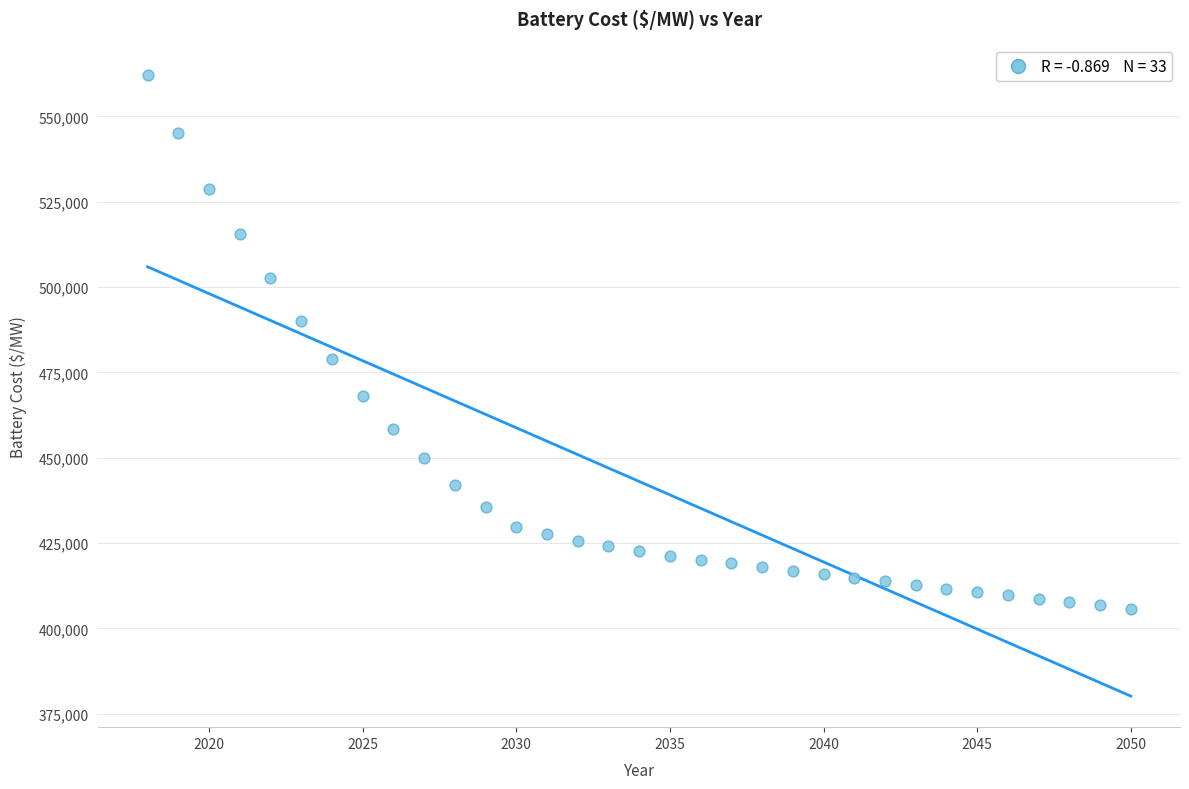

What is the range of X values (max minus min)?

32.0